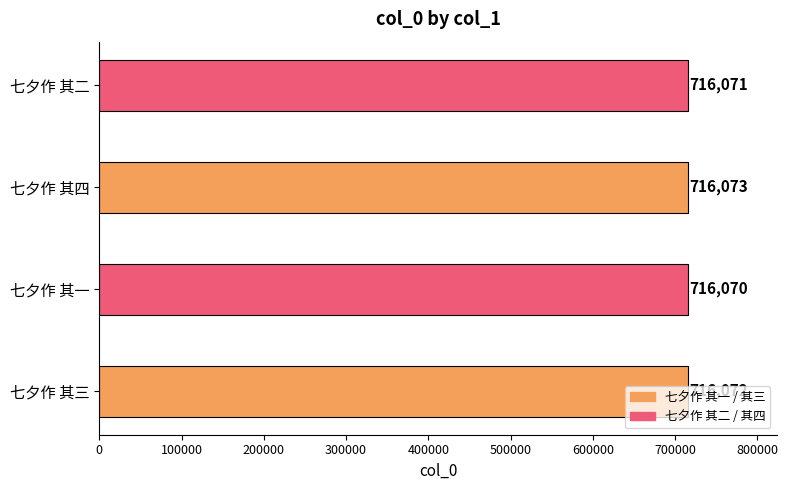

Approximately how many times larger is the value at 七夕作 其三 compared to 七夕作 其一?

1.0